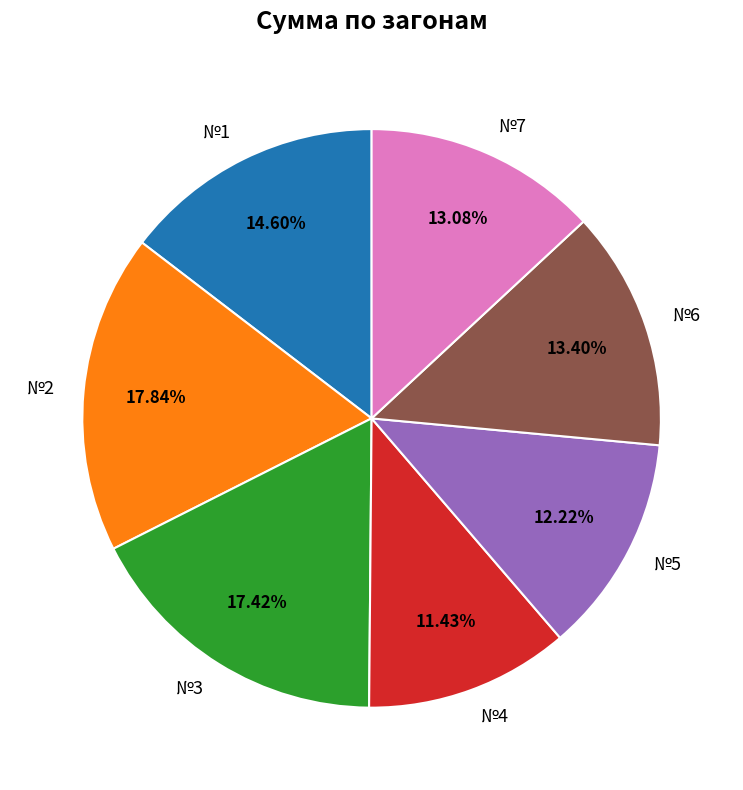

To the nearest percent, what is the combined percentage of №1 and №4?

26%